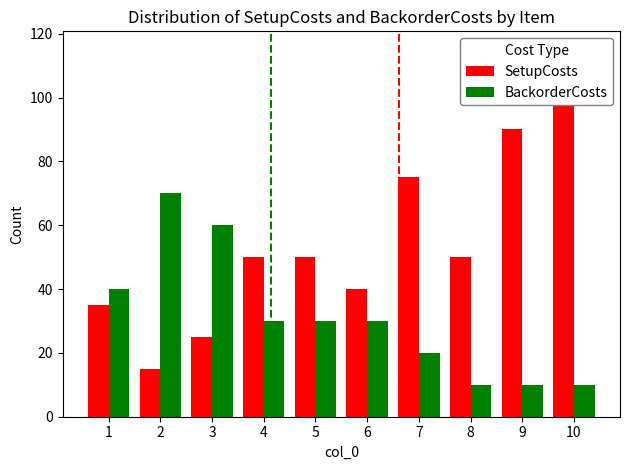

True or false: SetupCosts has a value of 156 at 10.

False